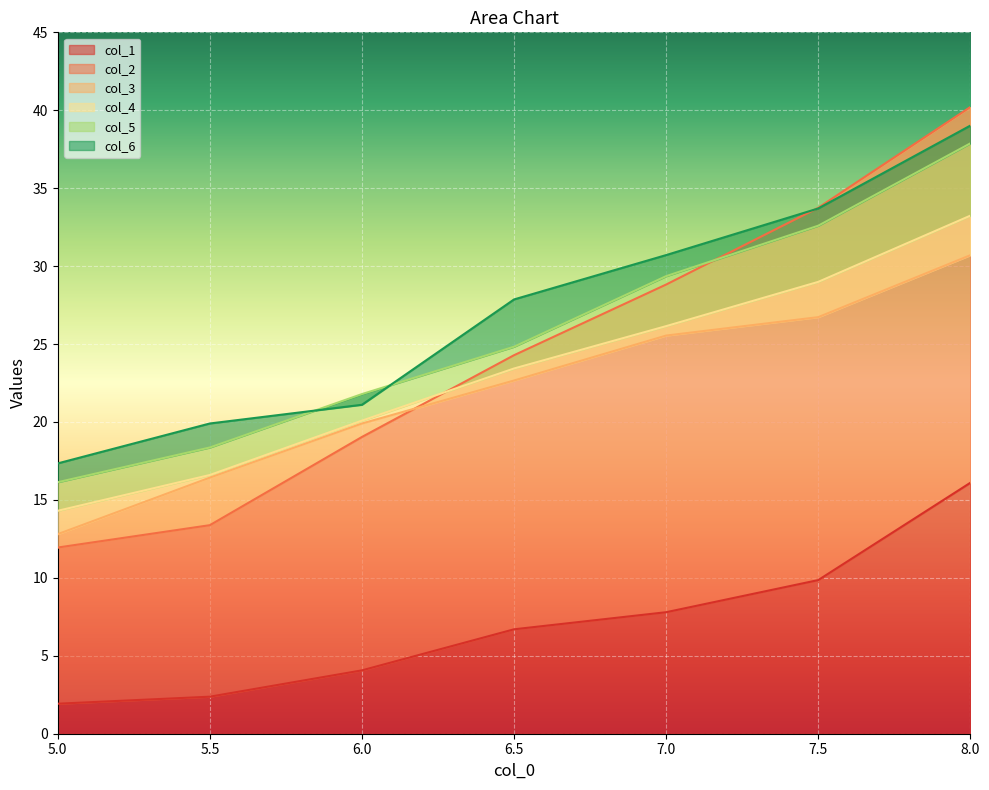

What is the value of the col_6 point at the 6th from the left?

33.7